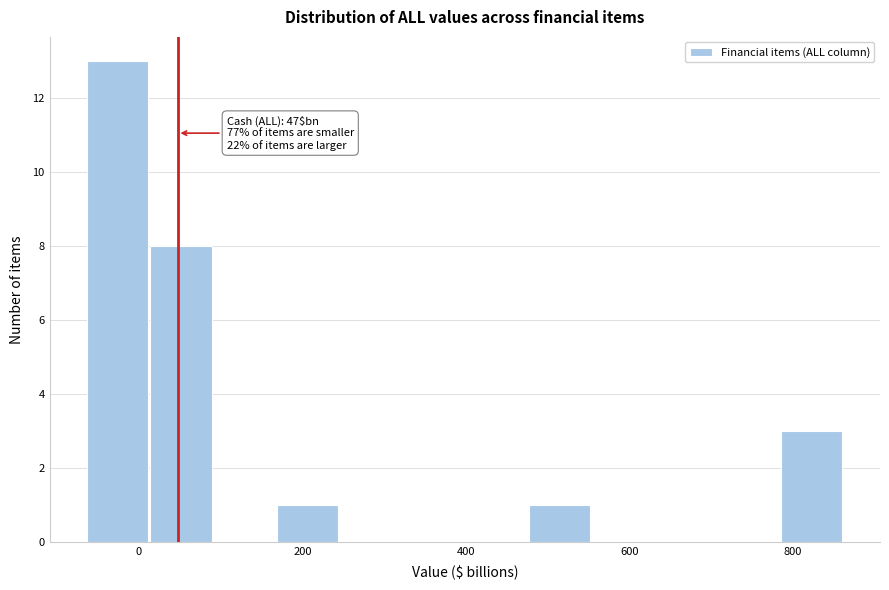

Read against the x-axis, roughly where is the centre of the tallest bar?

-20